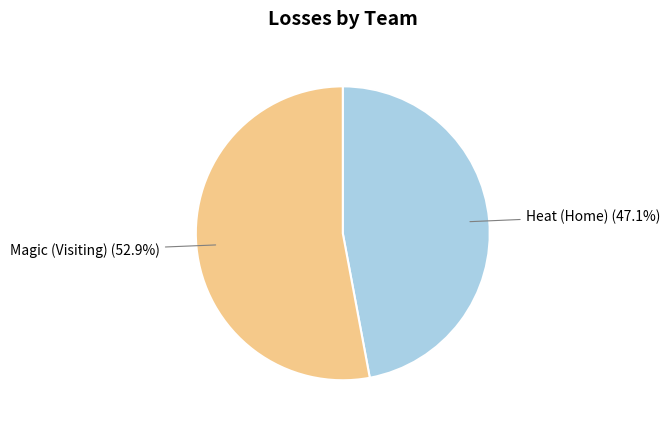

Approximately how many times larger is the value at Magic (Visiting) compared to Heat (Home)?

1.1